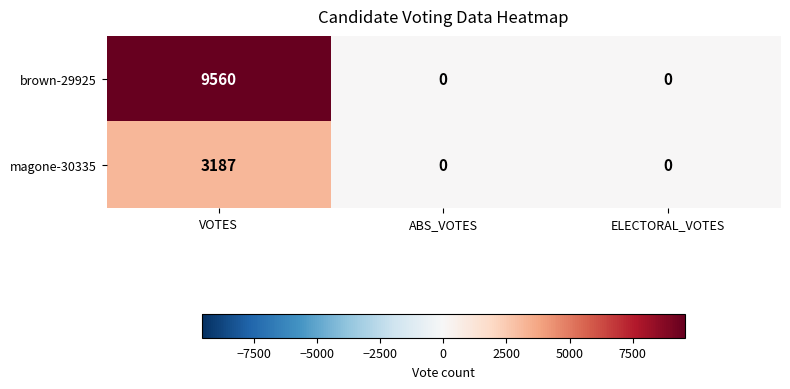

Is it true that brown-29925 equals 4820 at ABS_VOTES?

False